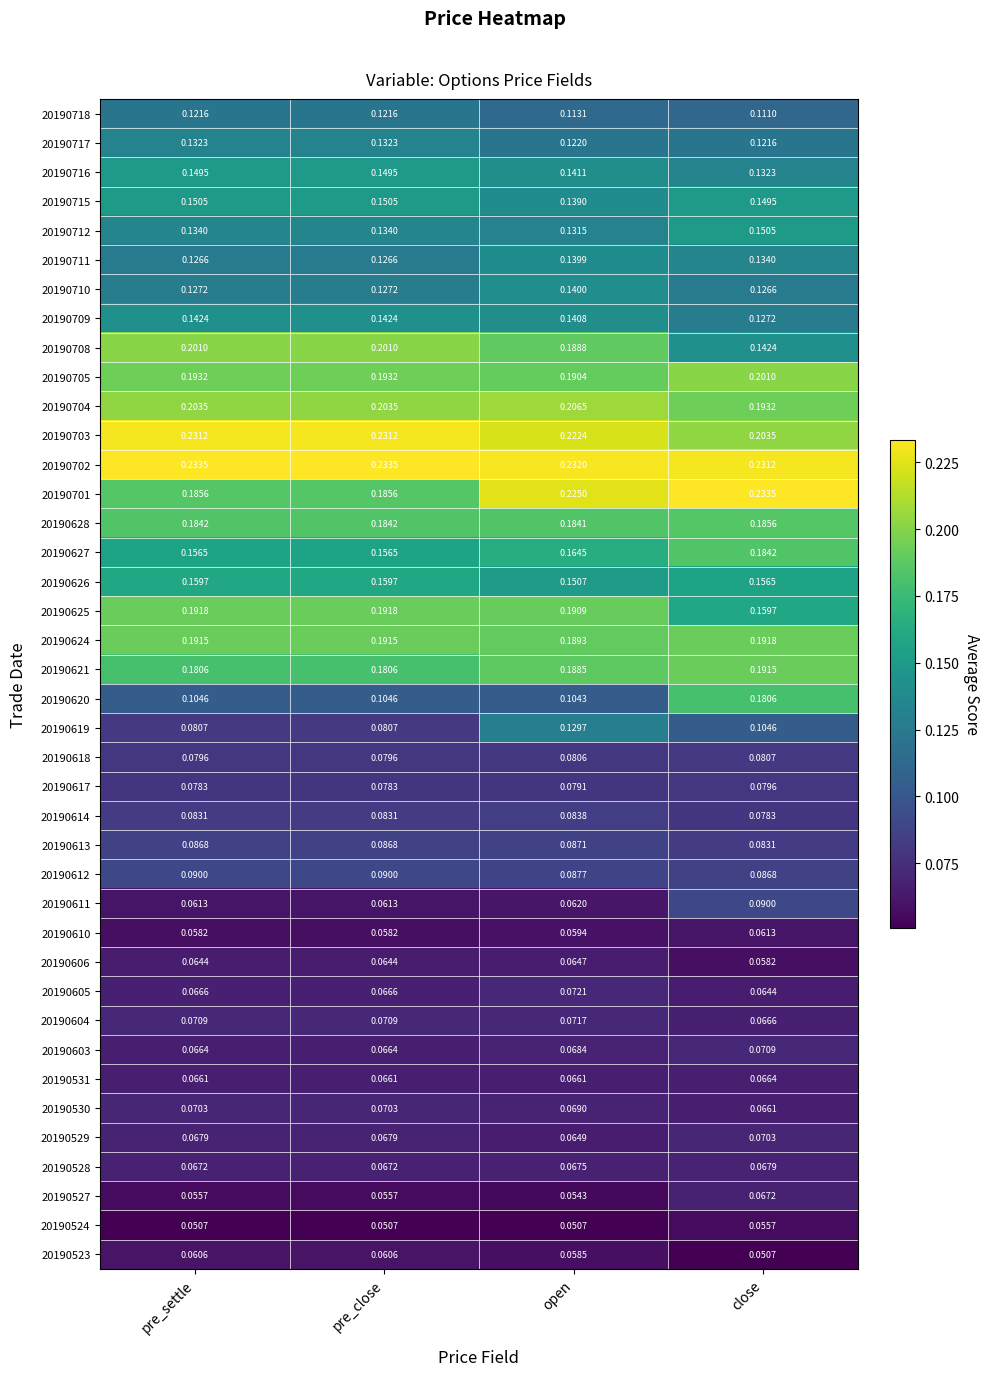

Is the value of 20190628 at open greater than the value of 20190705 at pre_close?

No